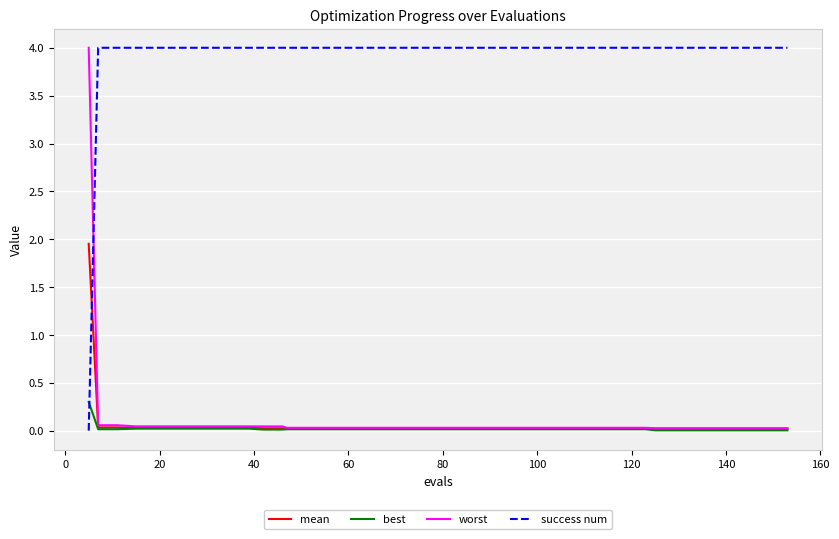

True or false: success num and mean intersect in this chart.

True